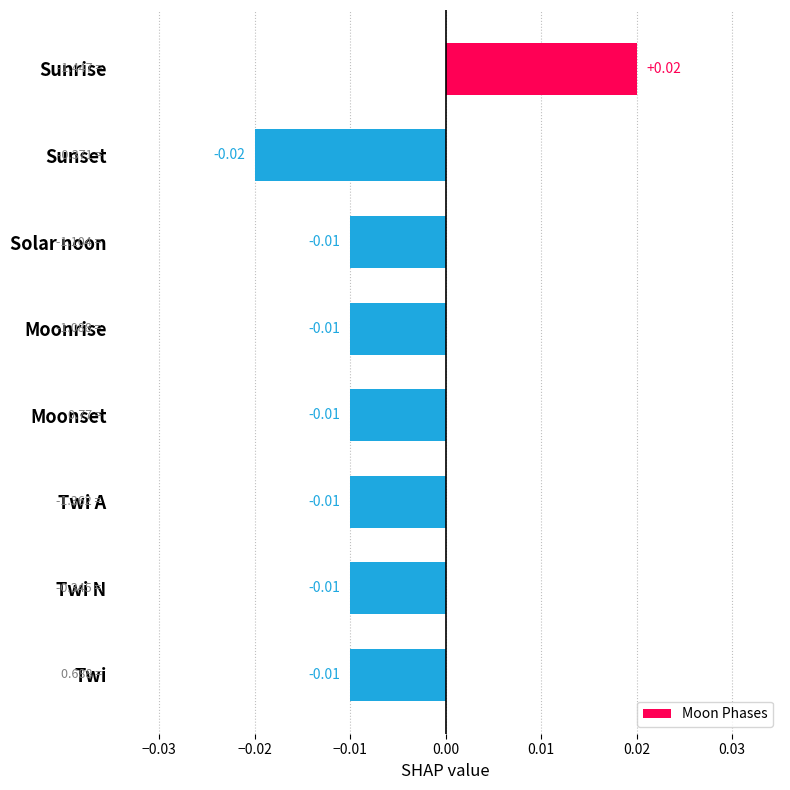

Which has a higher value, Sunrise or Moonset?

Sunrise